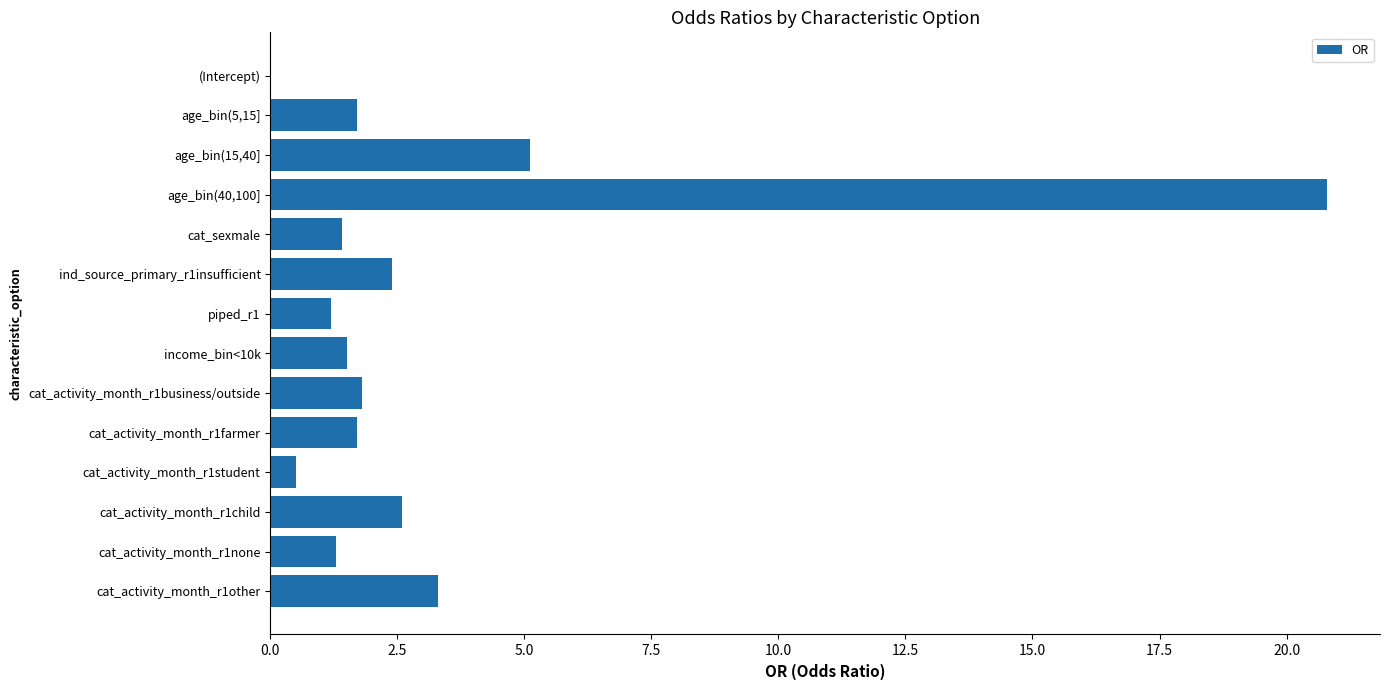

Reading top to bottom, transcribe all the data shown in this chart.

(Intercept)=0.0	age_bin(5,15]=1.7	age_bin(15,40]=5.1	age_bin(40,100]=20.8	cat_sexmale=1.4	ind_source_primary_r1insufficient=2.4	piped_r1=1.2	income_bin<10k=1.5	cat_activity_month_r1business/outside=1.8	cat_activity_month_r1farmer=1.7	cat_activity_month_r1student=0.5	cat_activity_month_r1child=2.6	cat_activity_month_r1none=1.3	cat_activity_month_r1other=3.3